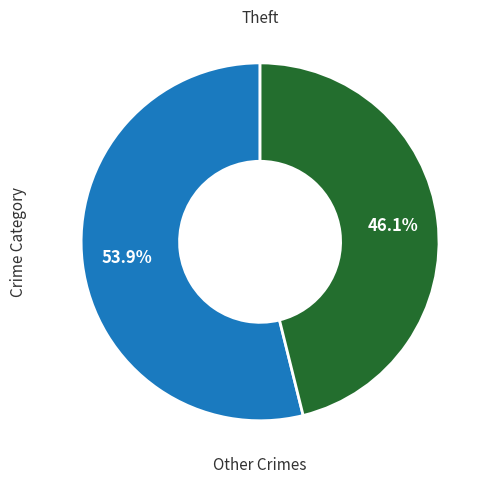

Is there a majority slice in this chart?

Yes